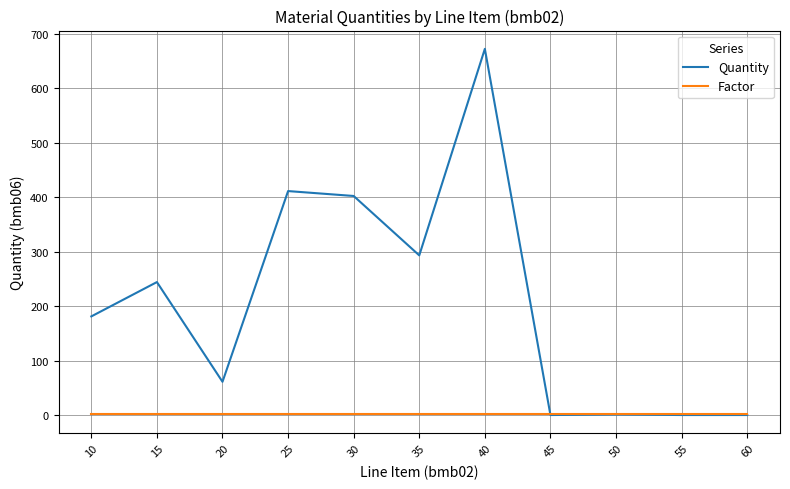

List the series in order of their peak value, highest first.

Quantity, Factor